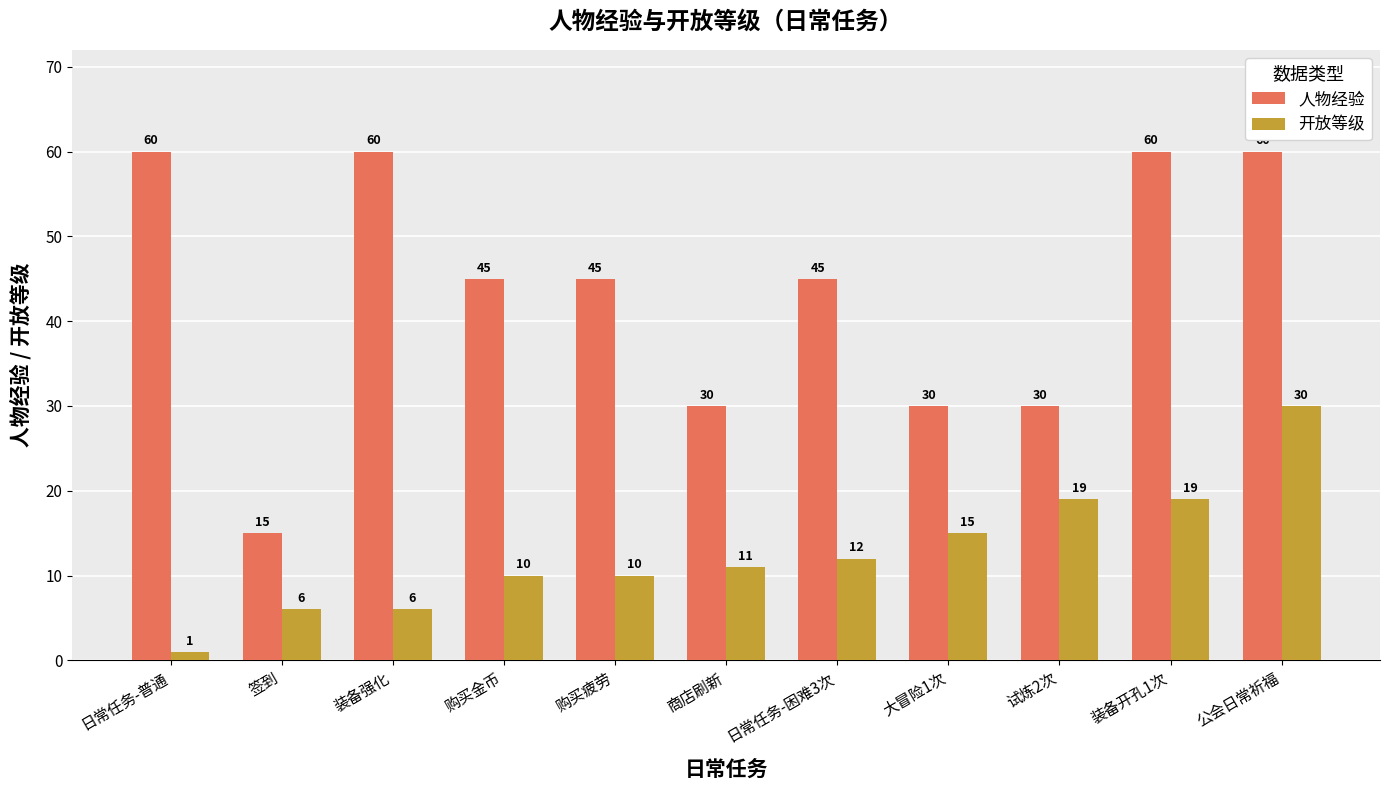

Does the chart contain any negative values?

No